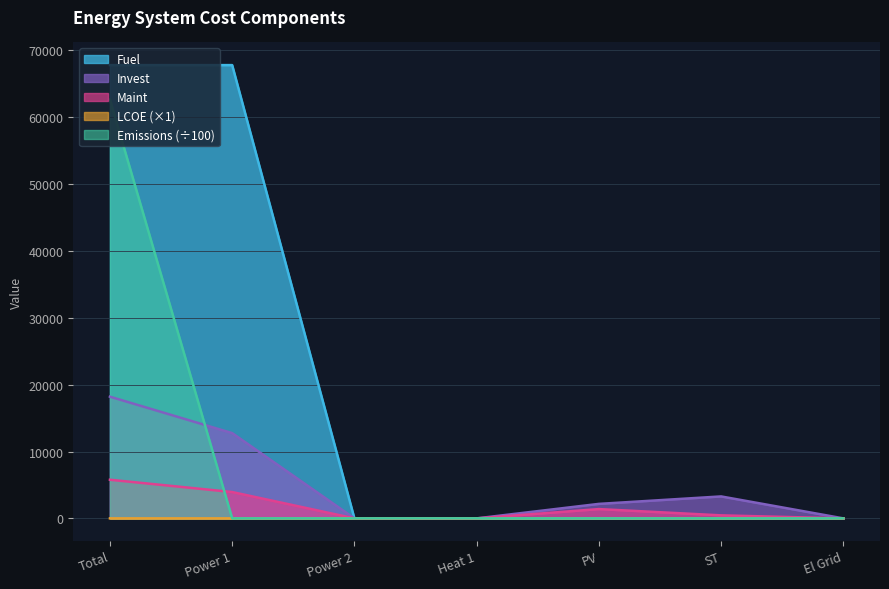

Reading left to right, list all the values displayed in this chart.

LCOE: Total=0.1	Power 1=0.0	Power 2=0.0	Heat 1=0.1	PV=0.1	ST=0.2	El Grid=1.3
Invest: Total=18200.4	Power 1=12751.2	Power 2=0.0	Heat 1=0.0	PV=2166.5	ST=3282.7	El Grid=0.0
Maint: Total=5777.0	Power 1=3938.5	Power 2=0.0	Heat 1=0.0	PV=1388.6	ST=450.0	El Grid=0.0
Fuel: Total=67790.4	Power 1=67790.4	Power 2=0.0	Heat 1=0.0	PV=0.0	ST=0.0	El Grid=0.0
Emissions: Total=62643.5	Power 1=0.0	Power 2=0.0	Heat 1=0.0	PV=0.0	ST=0.0	El Grid=0.0